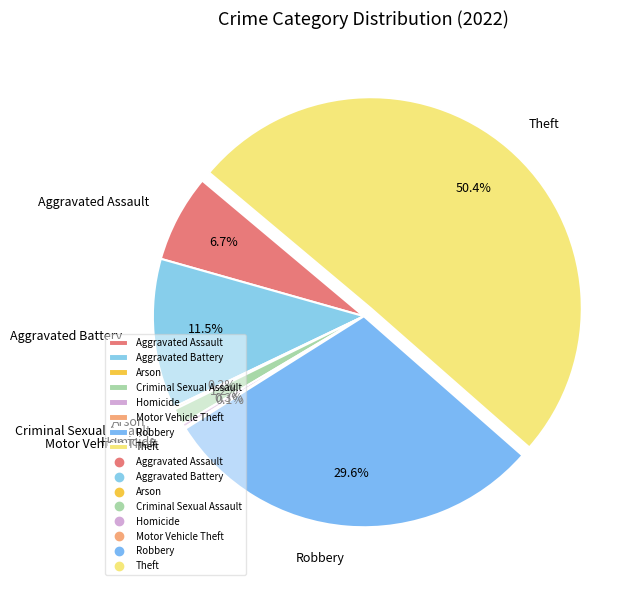

Does Aggravated Assault account for over 50% of the chart?

No